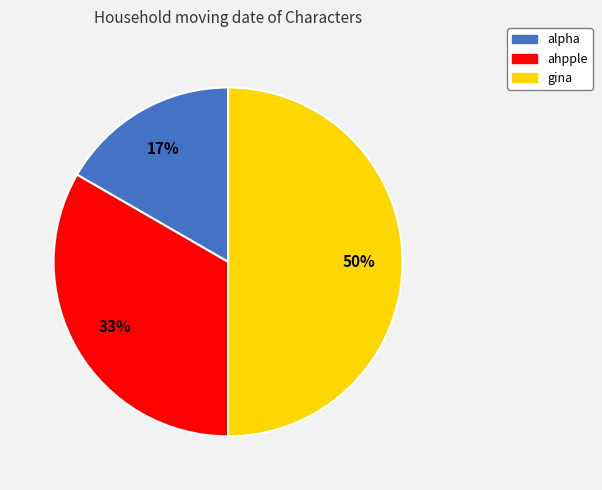

Is it true that gina is 50% of the pie?

True